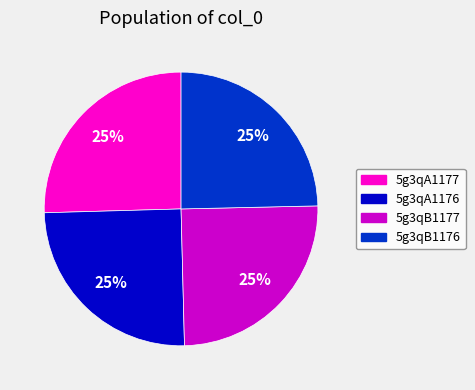

To the nearest percent, what is the combined percentage of 5g3qA1177 and 5g3qA1176?

50%